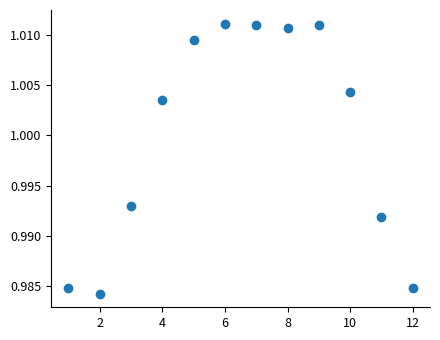

What is the range of X values (max minus min)?

11.0